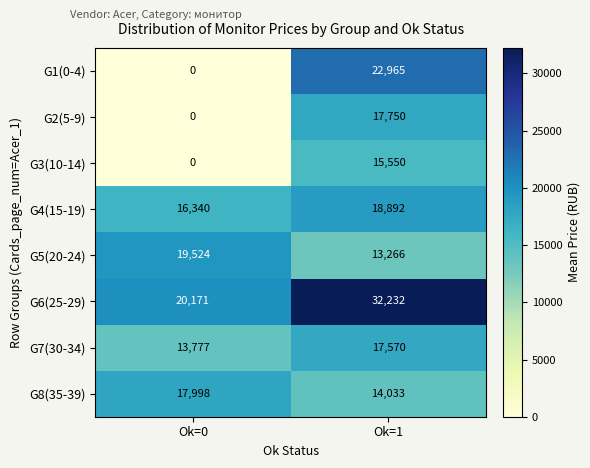

Is the value of G6(25-29) at Ok=1 greater than the value of G1(0-4) at Ok=1?

Yes